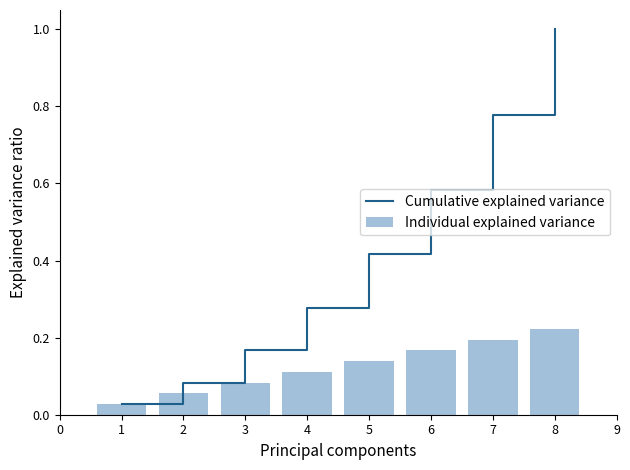

What is the highest value of the Cumulative explained variance series?

1.0